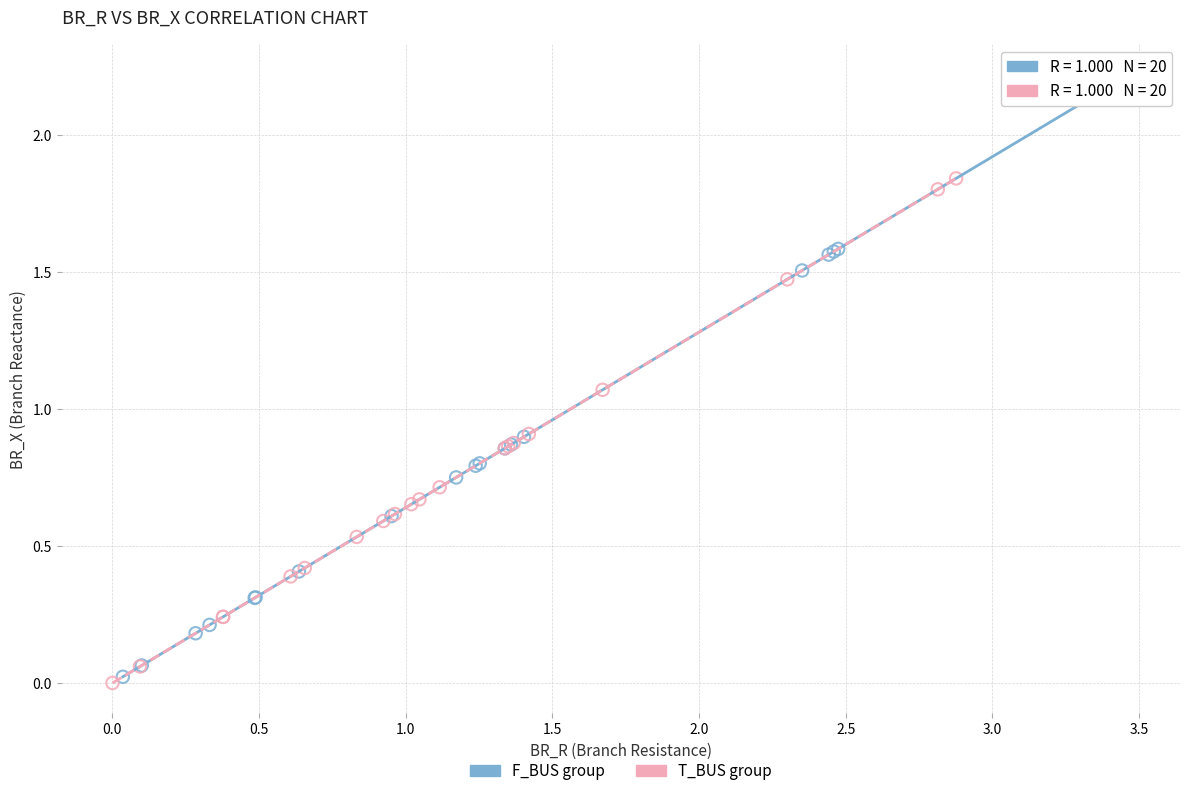

Which series contains the highest Y value?

F_BUS group